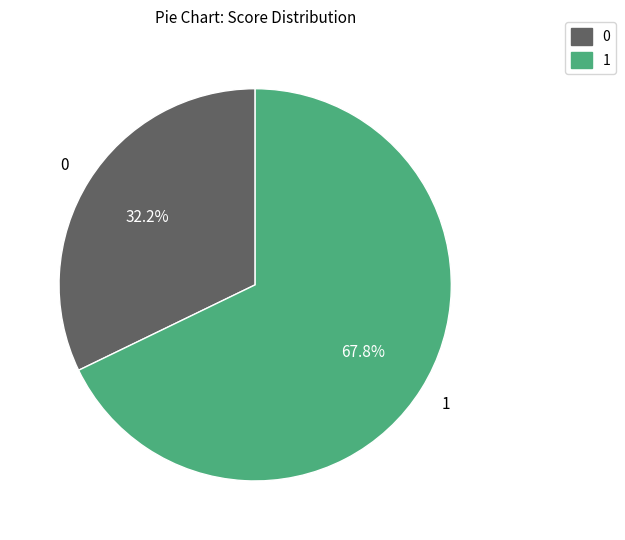

Is there any slice that represents more than half of the pie?

Yes